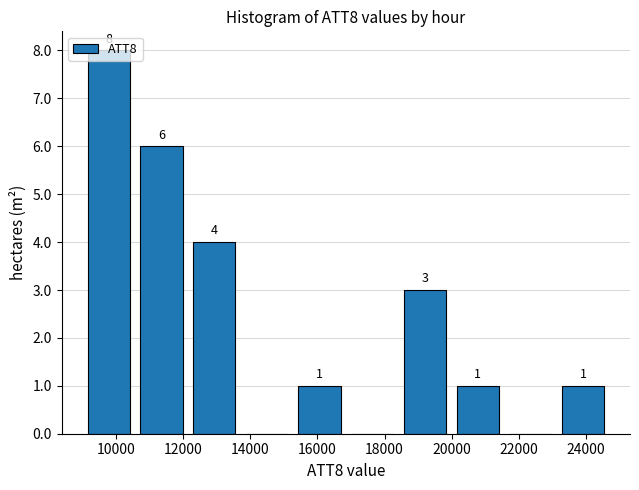

Over which range of the x-axis is the bar tallest?

9000 to 10600